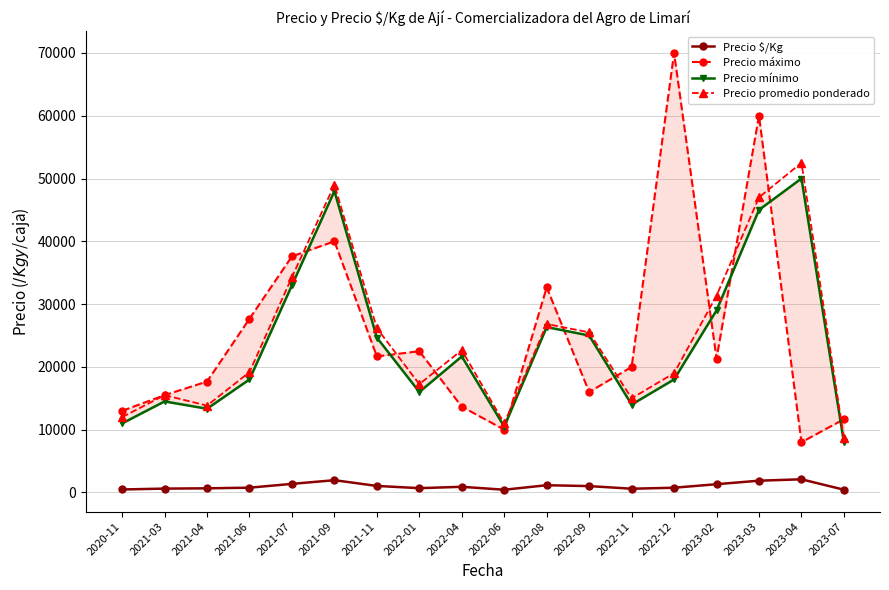

What is the minimum value shown in the chart?

440.0